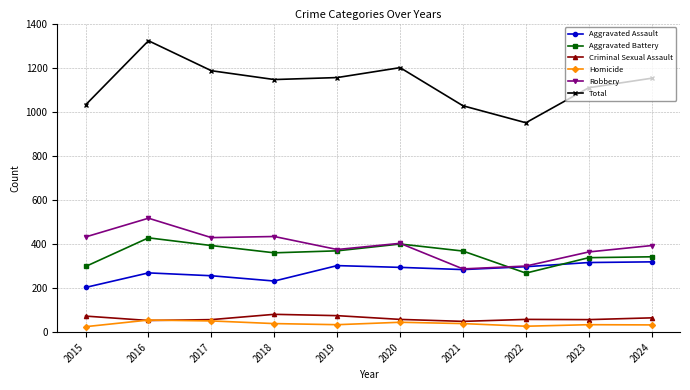

What is the difference between the maximum and minimum values in the Total series?

372